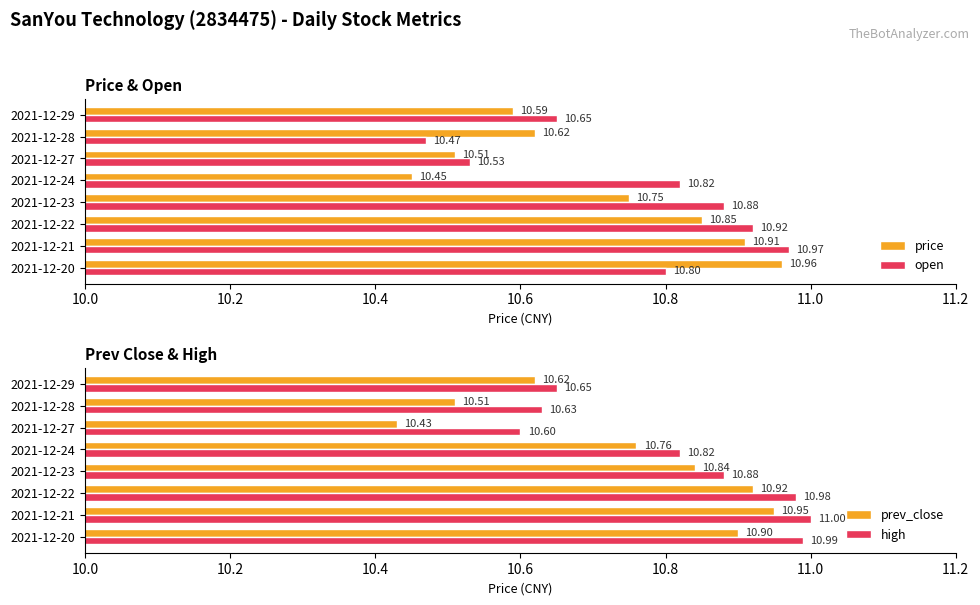

What is the difference between the maximum and minimum values in the high series?

0.4